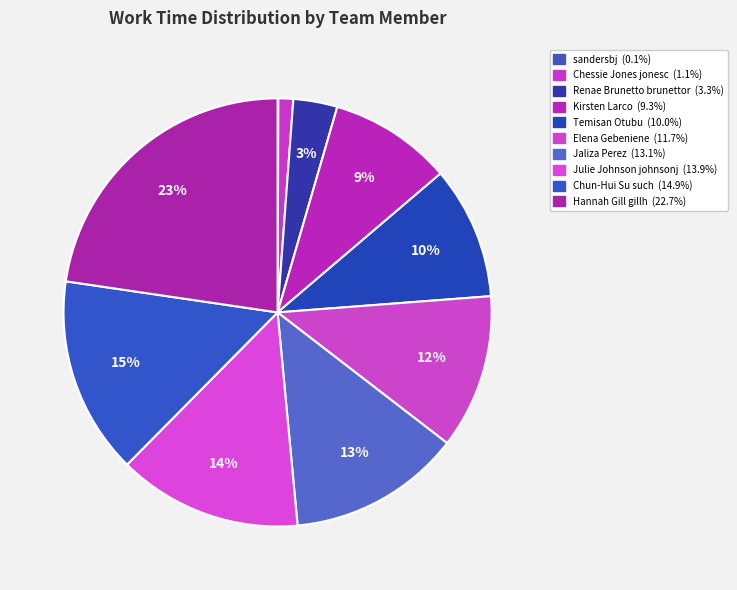

How many slices are in this pie chart?

10